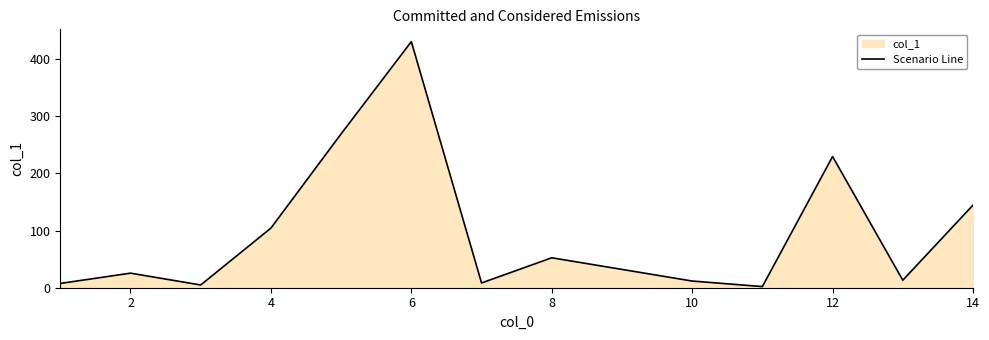

How many points are higher than both their immediate neighbors (excluding endpoints)?

4